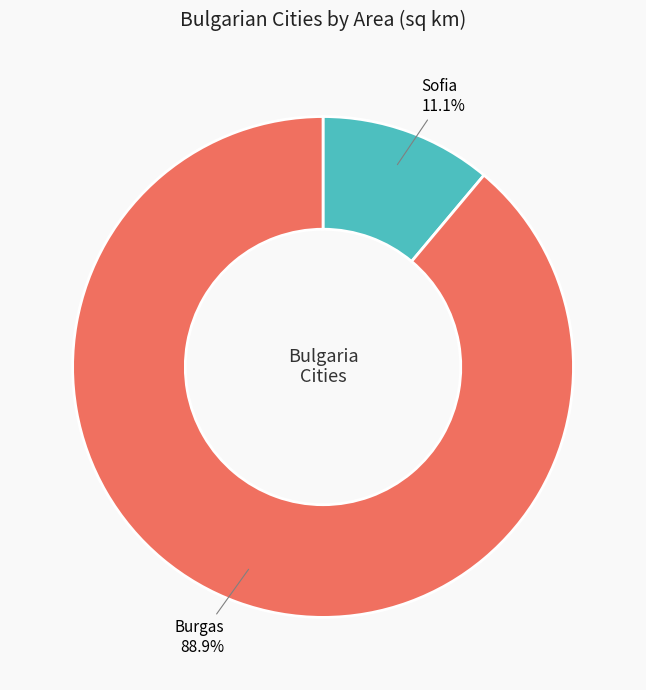

To the nearest percent, what is the combined percentage of Burgas and Sofia?

100%